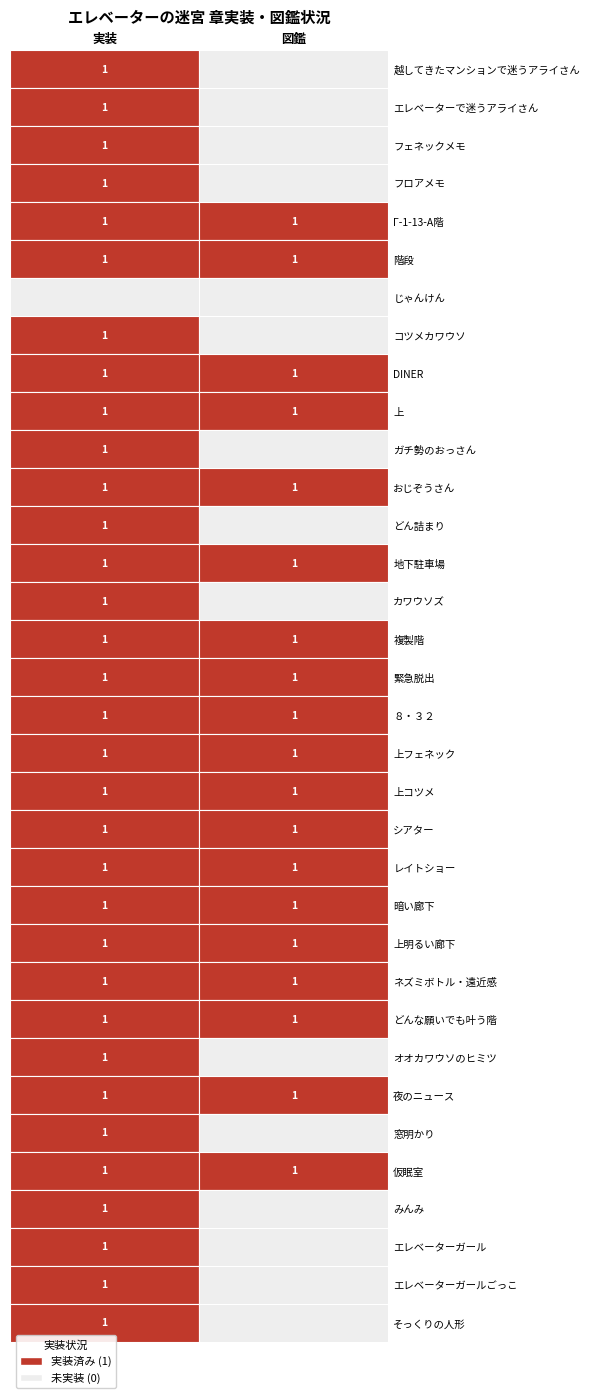

Reading left to right, what are all the values shown in this chart?

越してきたマンションで迷うアライさん: 0=1	1=0
エレベーターで迷うアライさん: 0=1	1=0
フェネックメモ: 0=1	1=0
フロアメモ: 0=1	1=0
Г-1-13-А階: 0=1	1=1
階段: 0=1	1=1
じゃんけん: 0=0	1=0
コツメカワウソ: 0=1	1=0
DINER: 0=1	1=1
上: 0=1	1=1
ガチ勢のおっさん: 0=1	1=0
おじぞうさん: 0=1	1=1
どん詰まり: 0=1	1=0
地下駐車場: 0=1	1=1
カワウソズ: 0=1	1=0
複製階: 0=1	1=1
緊急脱出: 0=1	1=1
８・３２: 0=1	1=1
上フェネック: 0=1	1=1
上コツメ: 0=1	1=1
シアター: 0=1	1=1
レイトショー: 0=1	1=1
暗い廊下: 0=1	1=1
上明るい廊下: 0=1	1=1
ネズミボトル・遠近感: 0=1	1=1
どんな願いでも叶う階: 0=1	1=1
オオカワウソのヒミツ: 0=1	1=0
夜のニュース: 0=1	1=1
窓明かり: 0=1	1=0
仮眠室: 0=1	1=1
みんみ: 0=1	1=0
エレベーターガール: 0=1	1=0
エレベーターガールごっこ: 0=1	1=0
そっくりの人形: 0=1	1=0